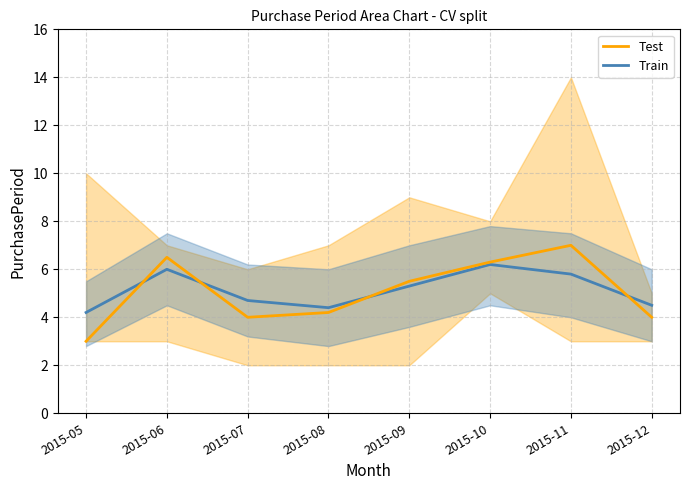

What is the value of the Train point at the 5th from the left?

5.3